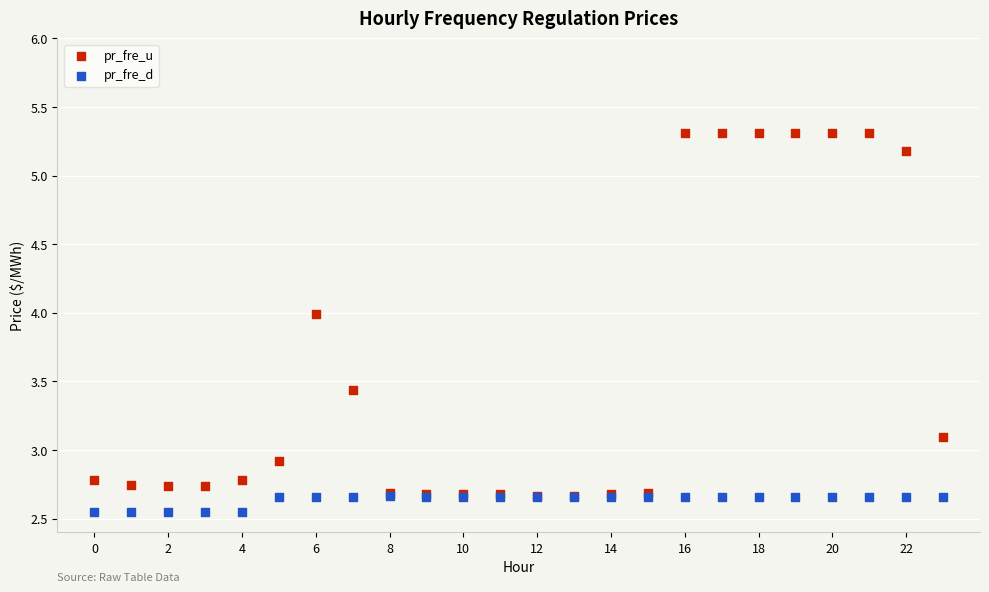

What are all the series names shown in the legend?

pr_fre_u, pr_fre_d